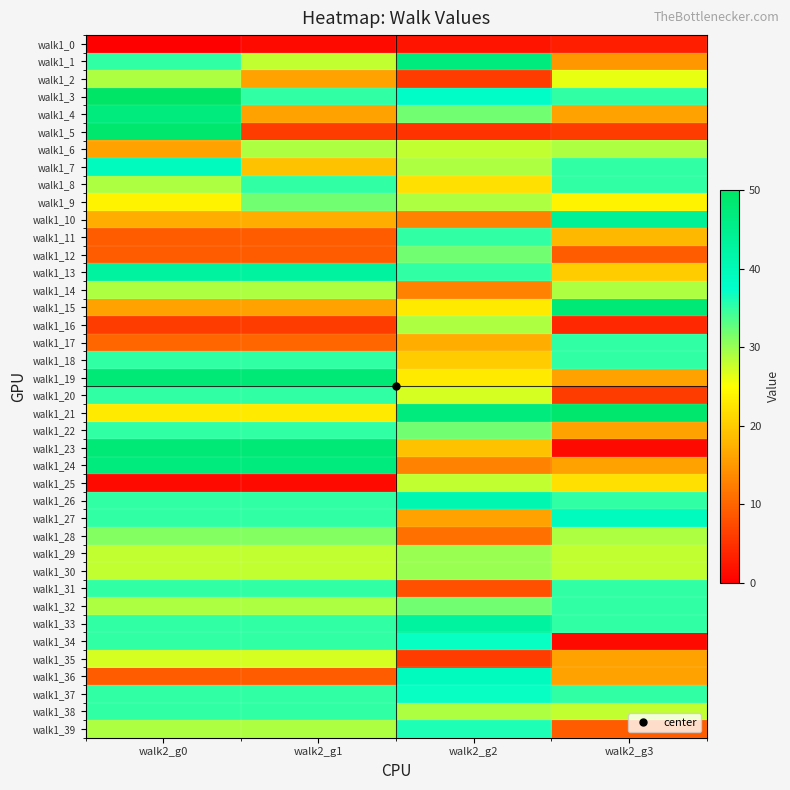

Between walk2_g0 and walk2_g2, which series saw the biggest shift?

walk1_5